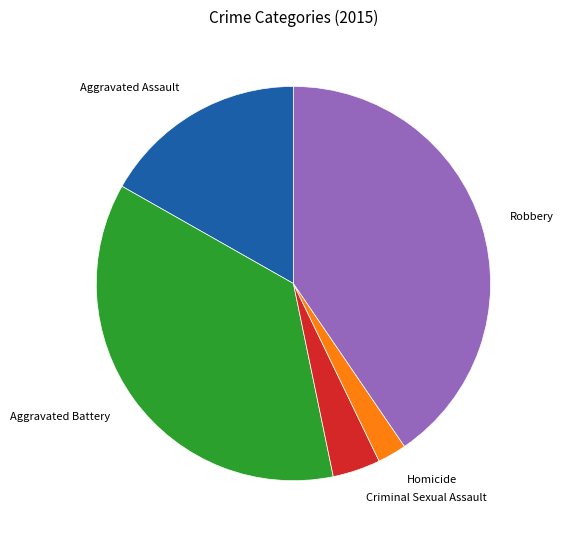

Is the sum of Aggravated Assault and Aggravated Battery greater than half?

Yes